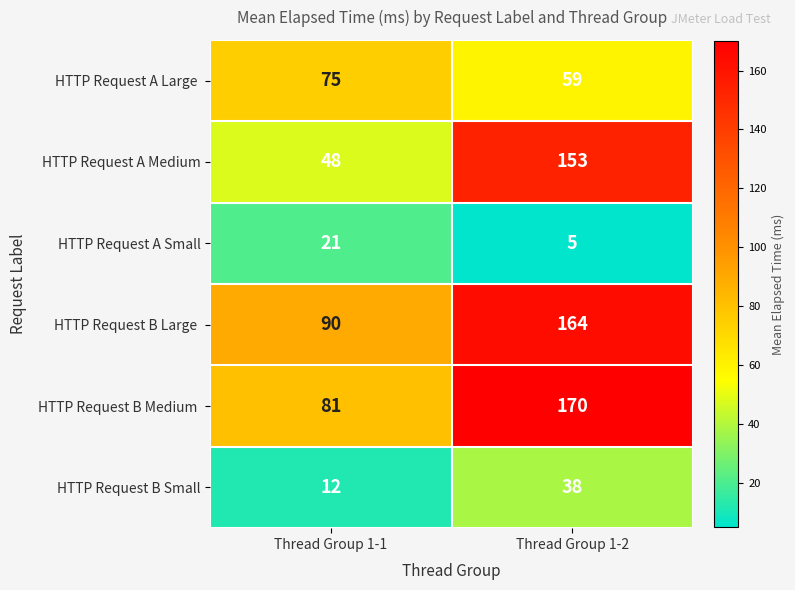

What is the difference between the HTTP Request A Medium values at Thread Group 1-2 and Thread Group 1-1?

105